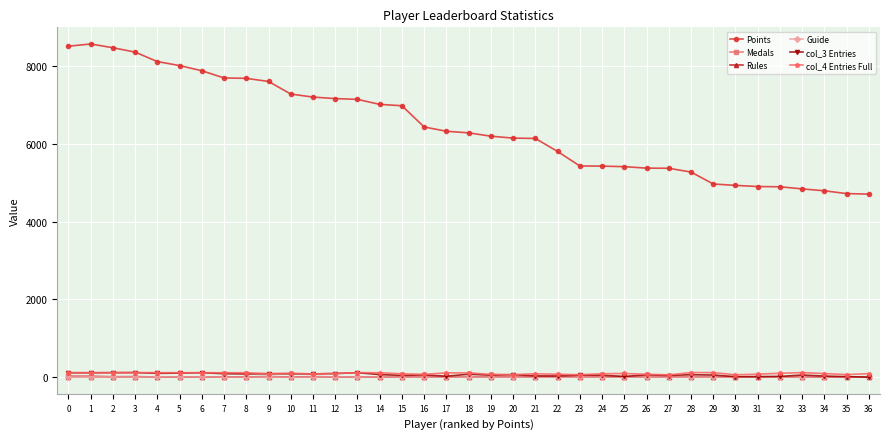

What is the greatest value displayed?

8567